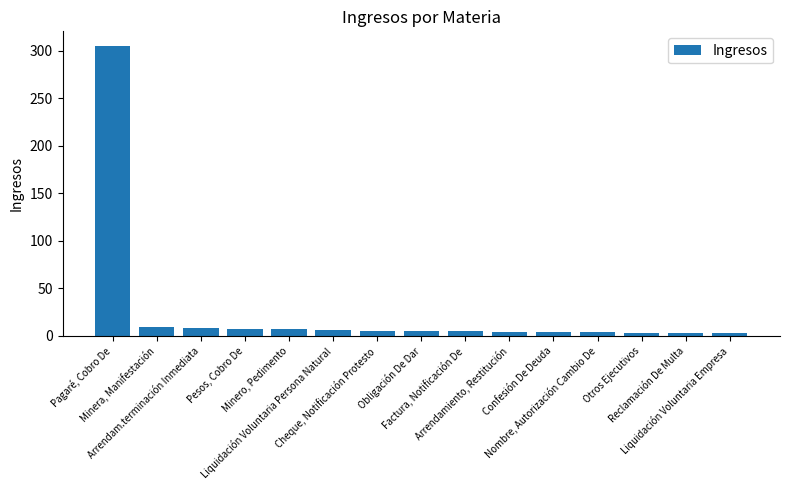

What is the maximum value shown in the chart?

305